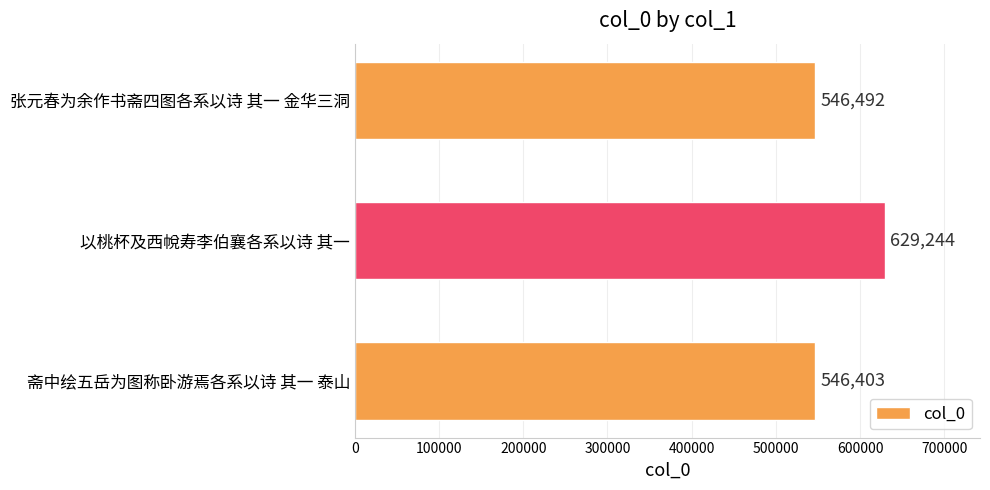

How many series are shown in this chart?

1